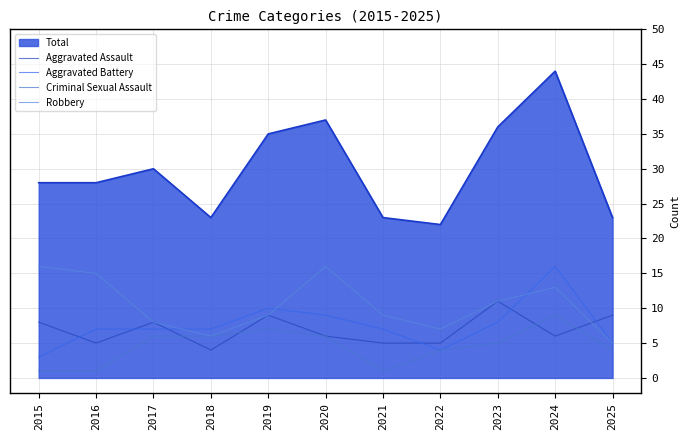

In Robbery, how many points are higher than both neighbors (excluding endpoints)?

2